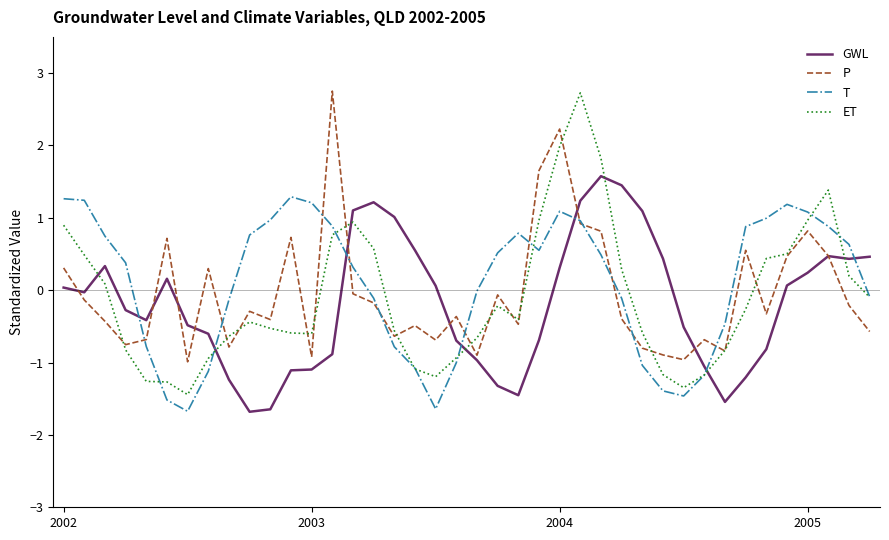

How many positive values does the GWL series have?

19